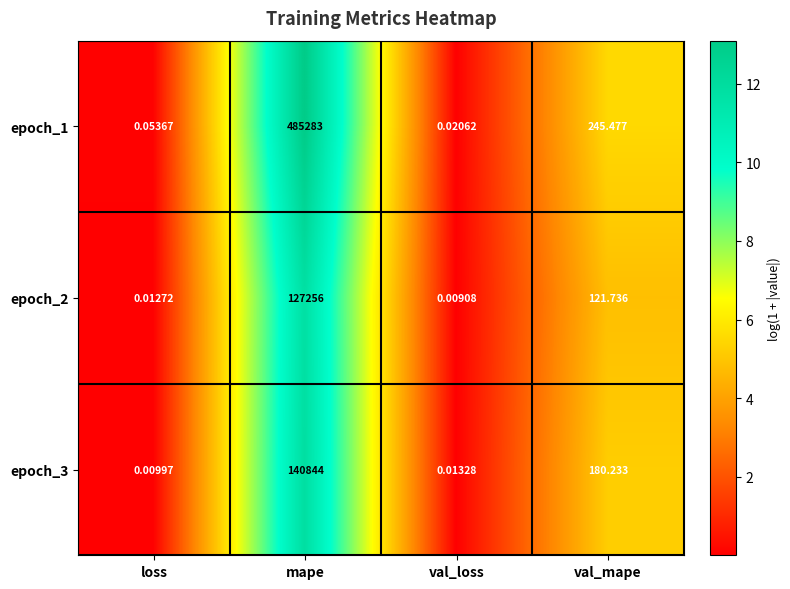

Is the value of epoch_3 at mape greater than the value of epoch_1 at val_mape?

Yes